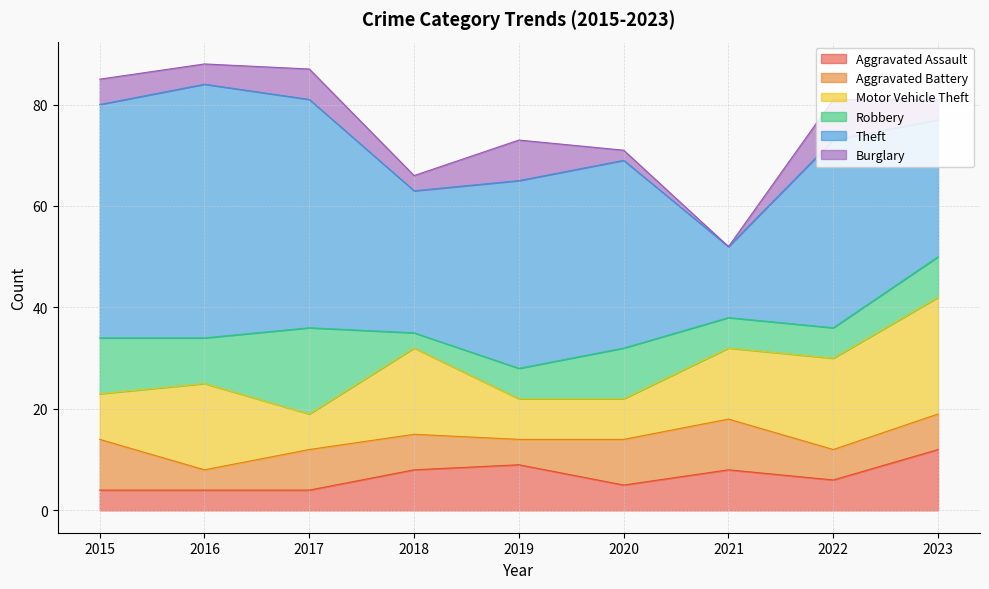

What is the average value of the Motor Vehicle Theft series?

13